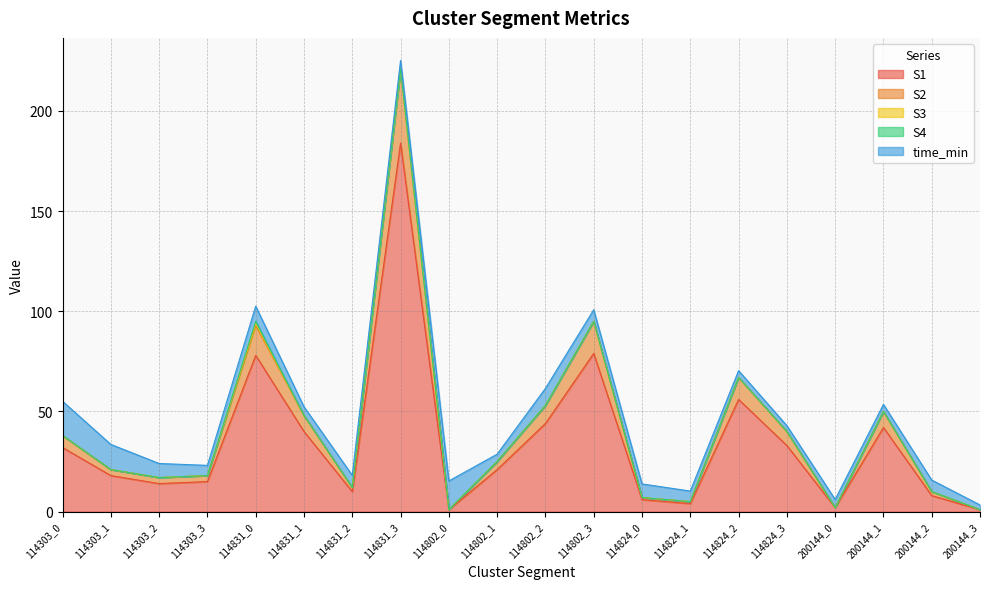

Is it true that S2 equals -11.3 at 200144_3?

False